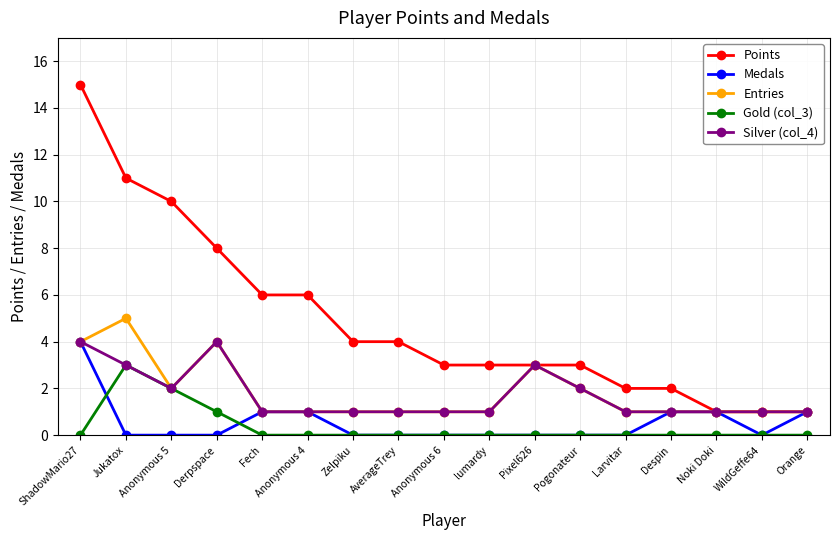

True or false: Entries has more than 0 points higher than both neighbors.

True